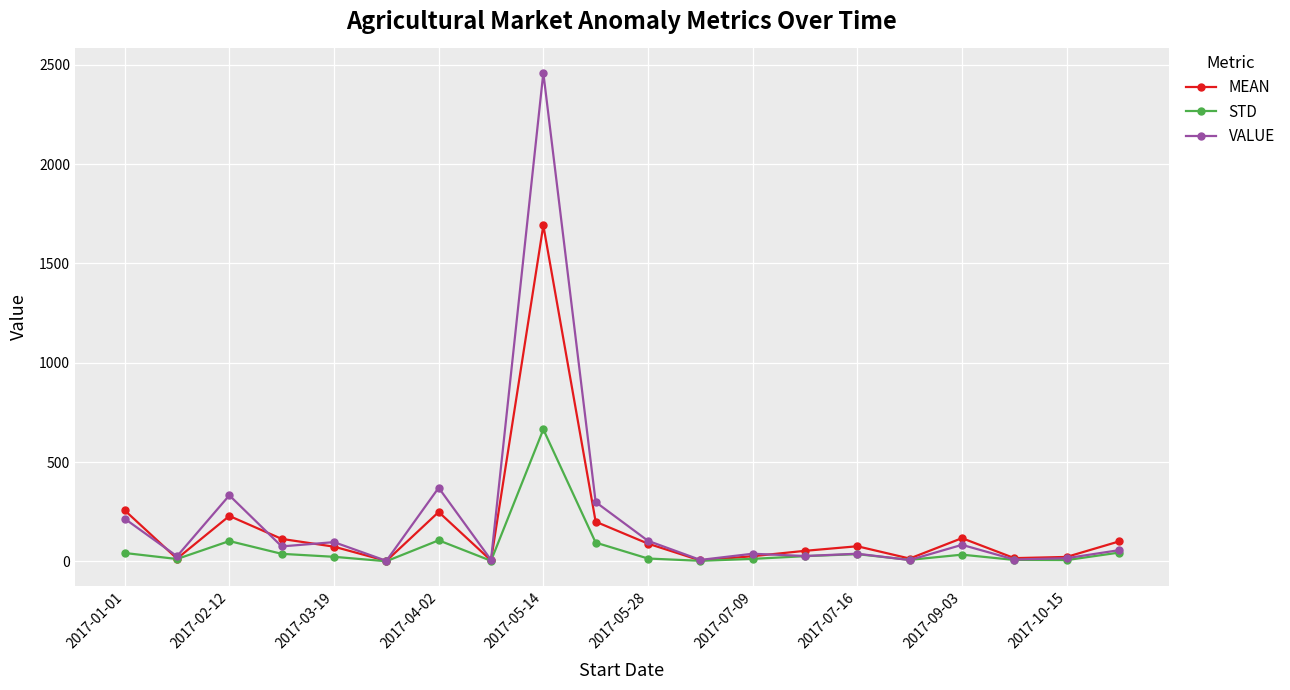

True or false: VALUE and MEAN intersect in this chart.

True